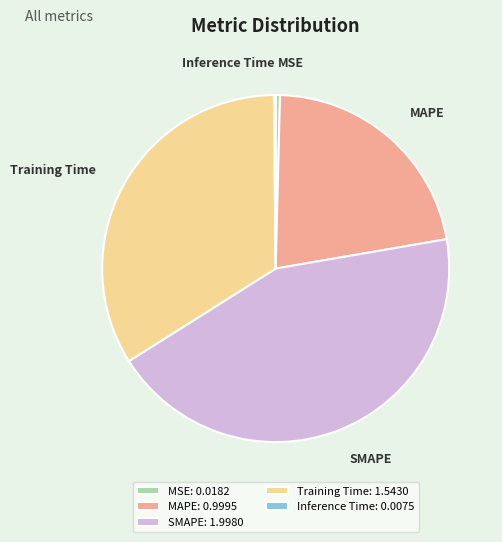

Is it true that MSE is 6% of the pie?

False